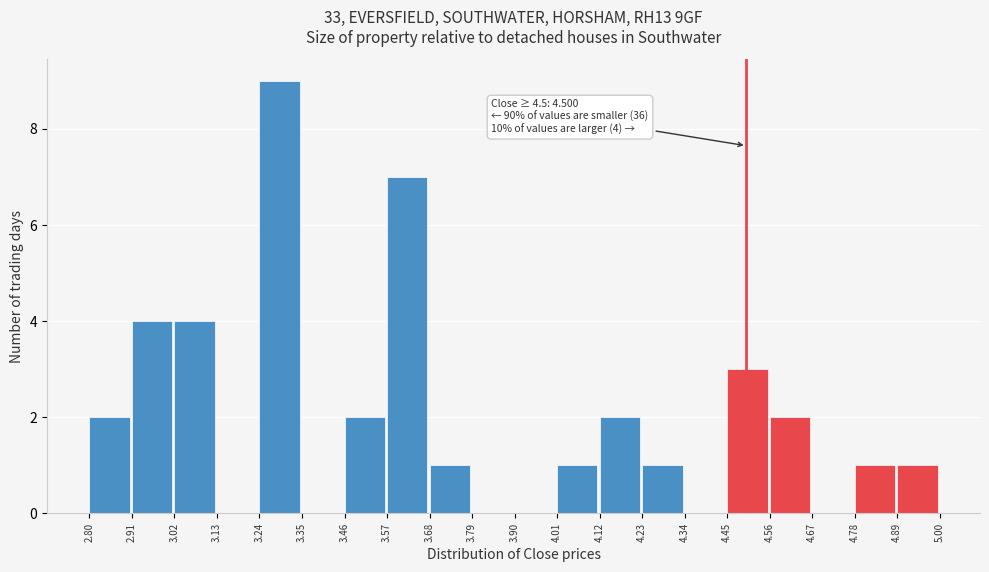

Which range on the x-axis has the tallest bar?

3.24 to 3.35